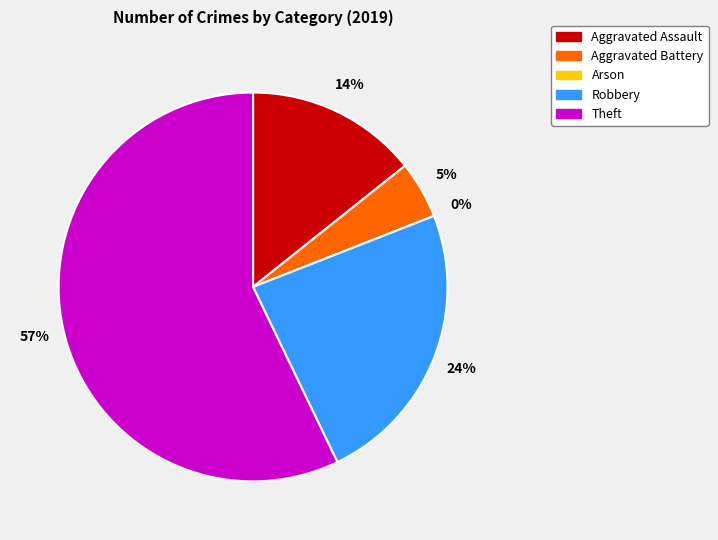

What percentage is NOT represented by Aggravated Battery?

95.2%